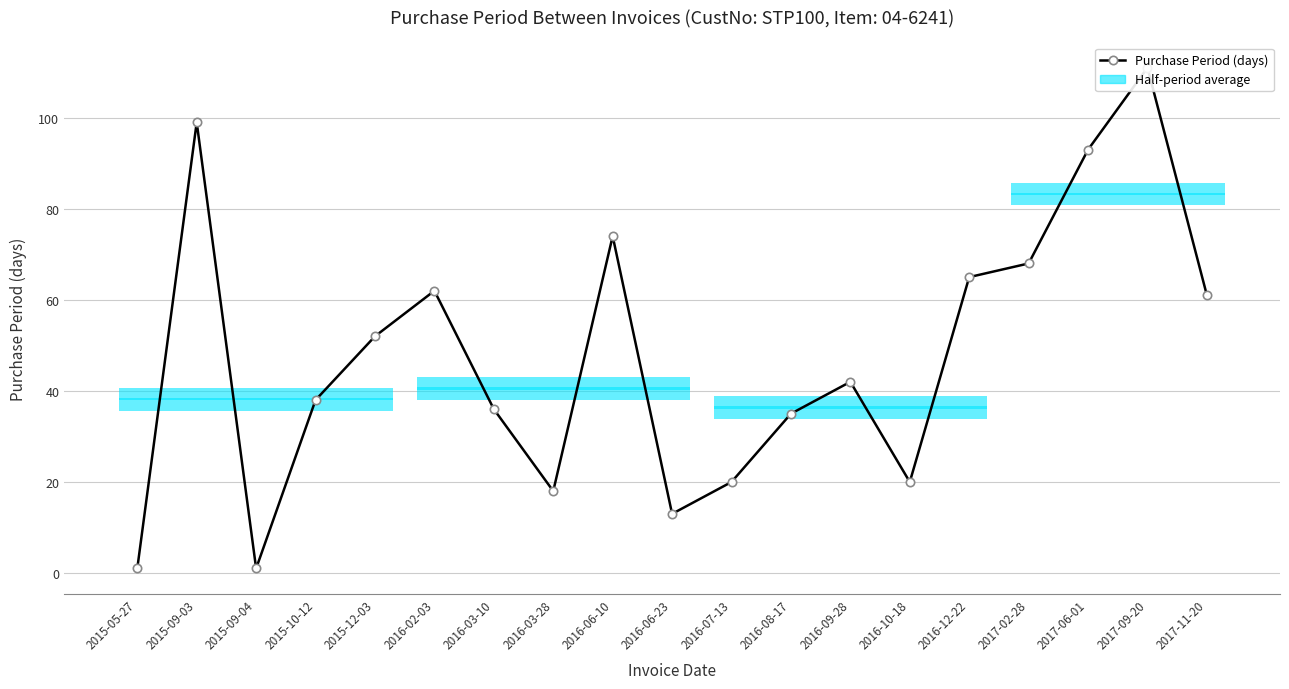

Rank the categories by value from highest to lowest.

2017-09-20, 2015-09-03, 2017-06-01, 2016-06-10, 2017-02-28, 2016-12-22, 2016-02-03, 2017-11-20, 2015-12-03, 2016-09-28, 2015-10-12, 2016-03-10, 2016-08-17, 2016-07-13, 2016-10-18, 2016-03-28, 2016-06-23, 2015-05-27, 2015-09-04